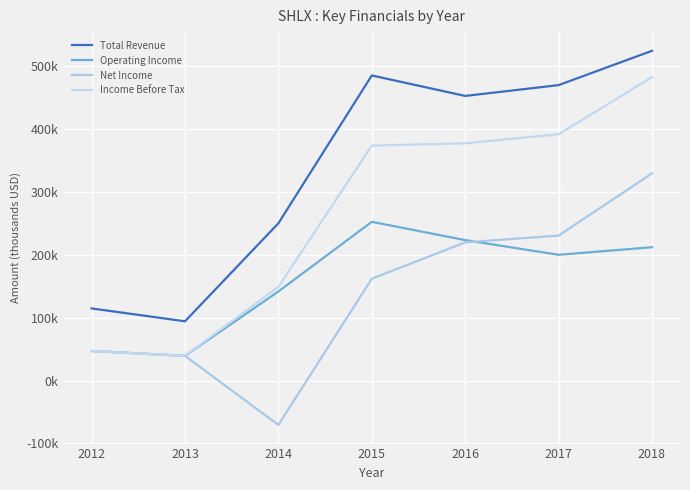

True or false: Income Before Tax and Net Income intersect in this chart.

False